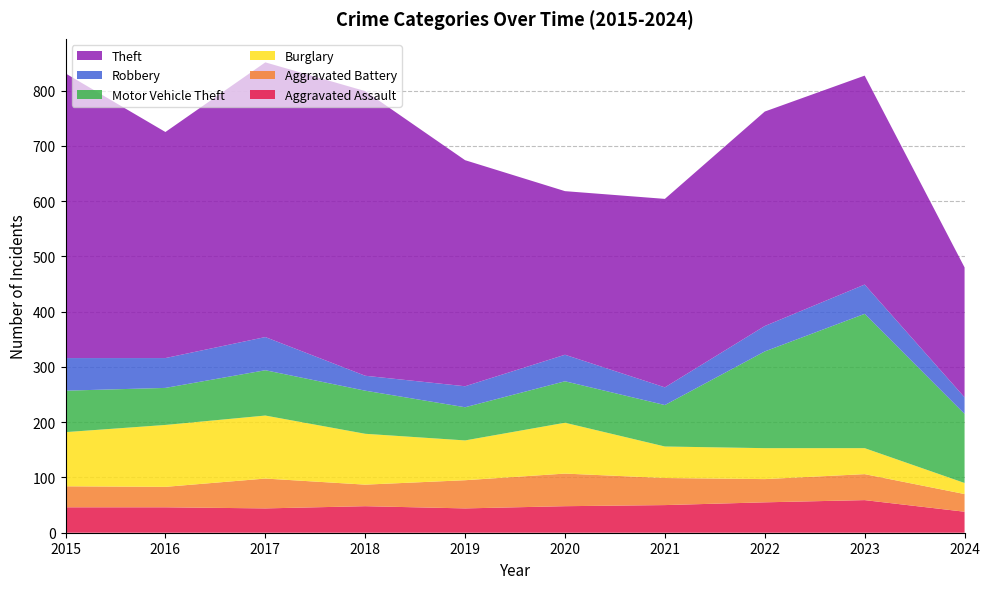

Reading left to right, transcribe all the data shown in this chart.

Aggravated Assault: 2015=46	2016=46	2017=44	2018=48	2019=44	2020=48	2021=50	2022=55	2023=59	2024=38
Aggravated Battery: 2015=38	2016=37	2017=54	2018=39	2019=51	2020=59	2021=49	2022=42	2023=47	2024=32
Burglary: 2015=98	2016=112	2017=114	2018=92	2019=72	2020=92	2021=57	2022=56	2023=47	2024=20
Motor Vehicle Theft: 2015=75	2016=67	2017=82	2018=78	2019=60	2020=75	2021=75	2022=175	2023=243	2024=125
Robbery: 2015=59	2016=54	2017=60	2018=27	2019=38	2020=48	2021=32	2022=46	2023=53	2024=30
Theft: 2015=515	2016=409	2017=497	2018=515	2019=409	2020=296	2021=341	2022=388	2023=378	2024=235